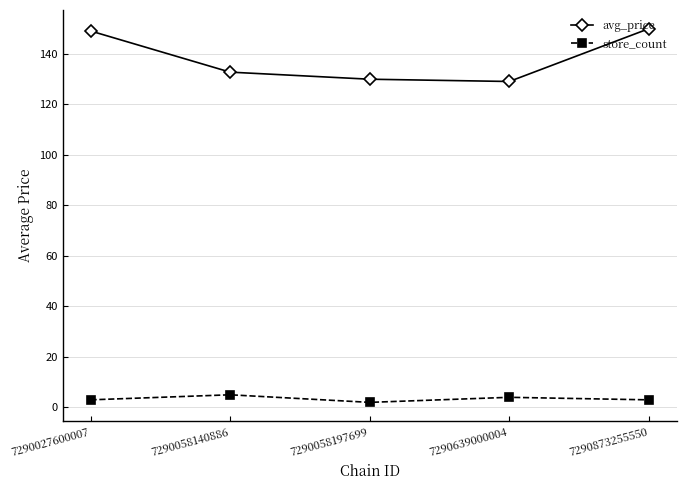

Which series has the largest total across all categories?

avg_price